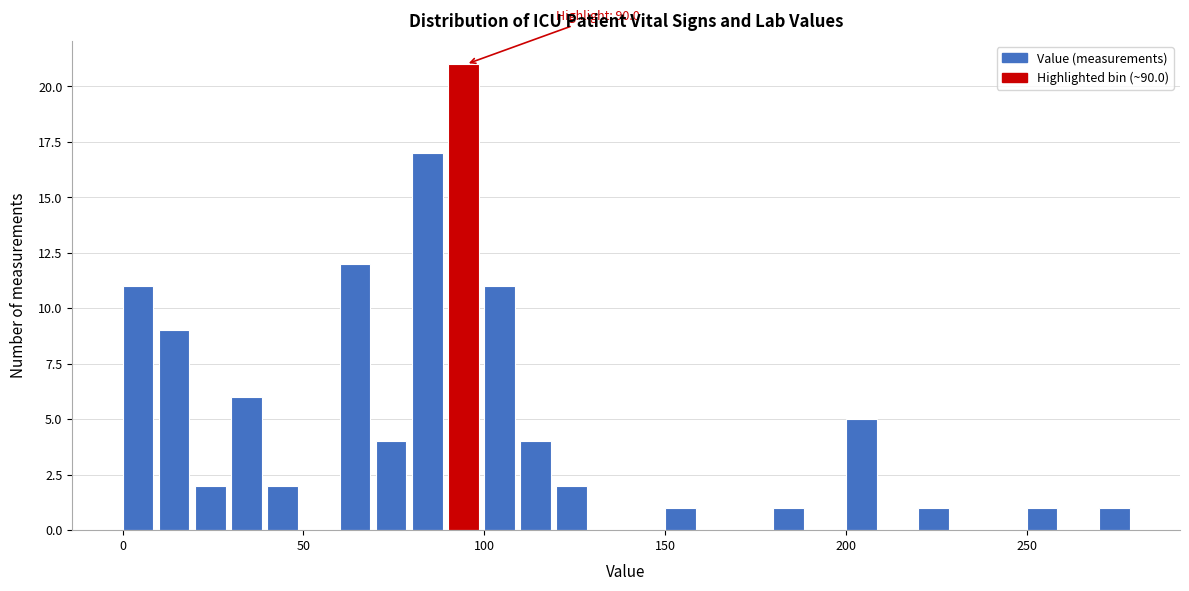

Around what value on the x-axis is the tallest bar? Give the approximate position of its centre, as read against the axis.

95